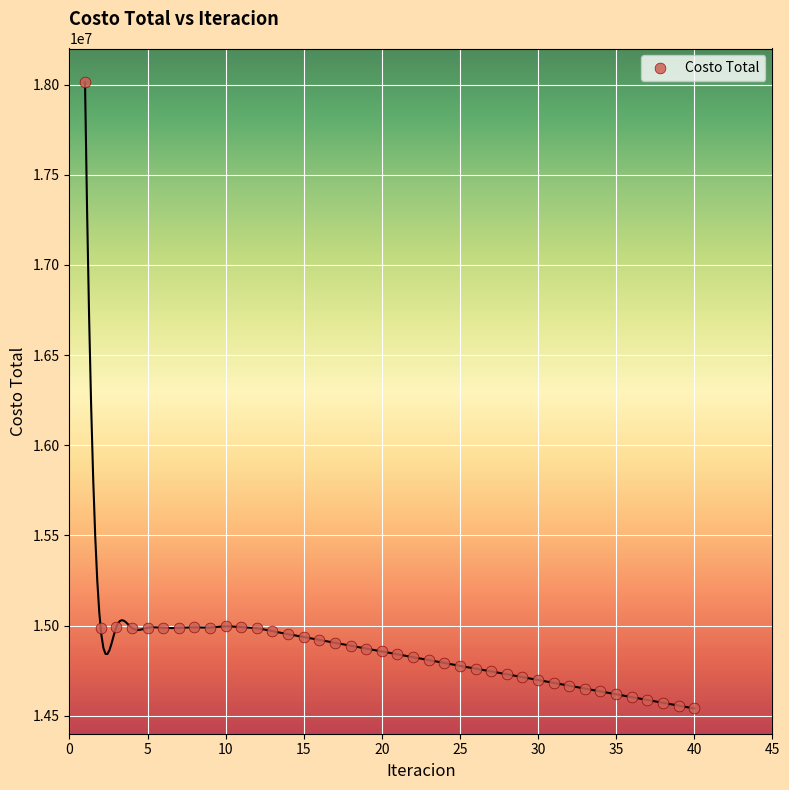

What is the range of X values (max minus min)?

39.0